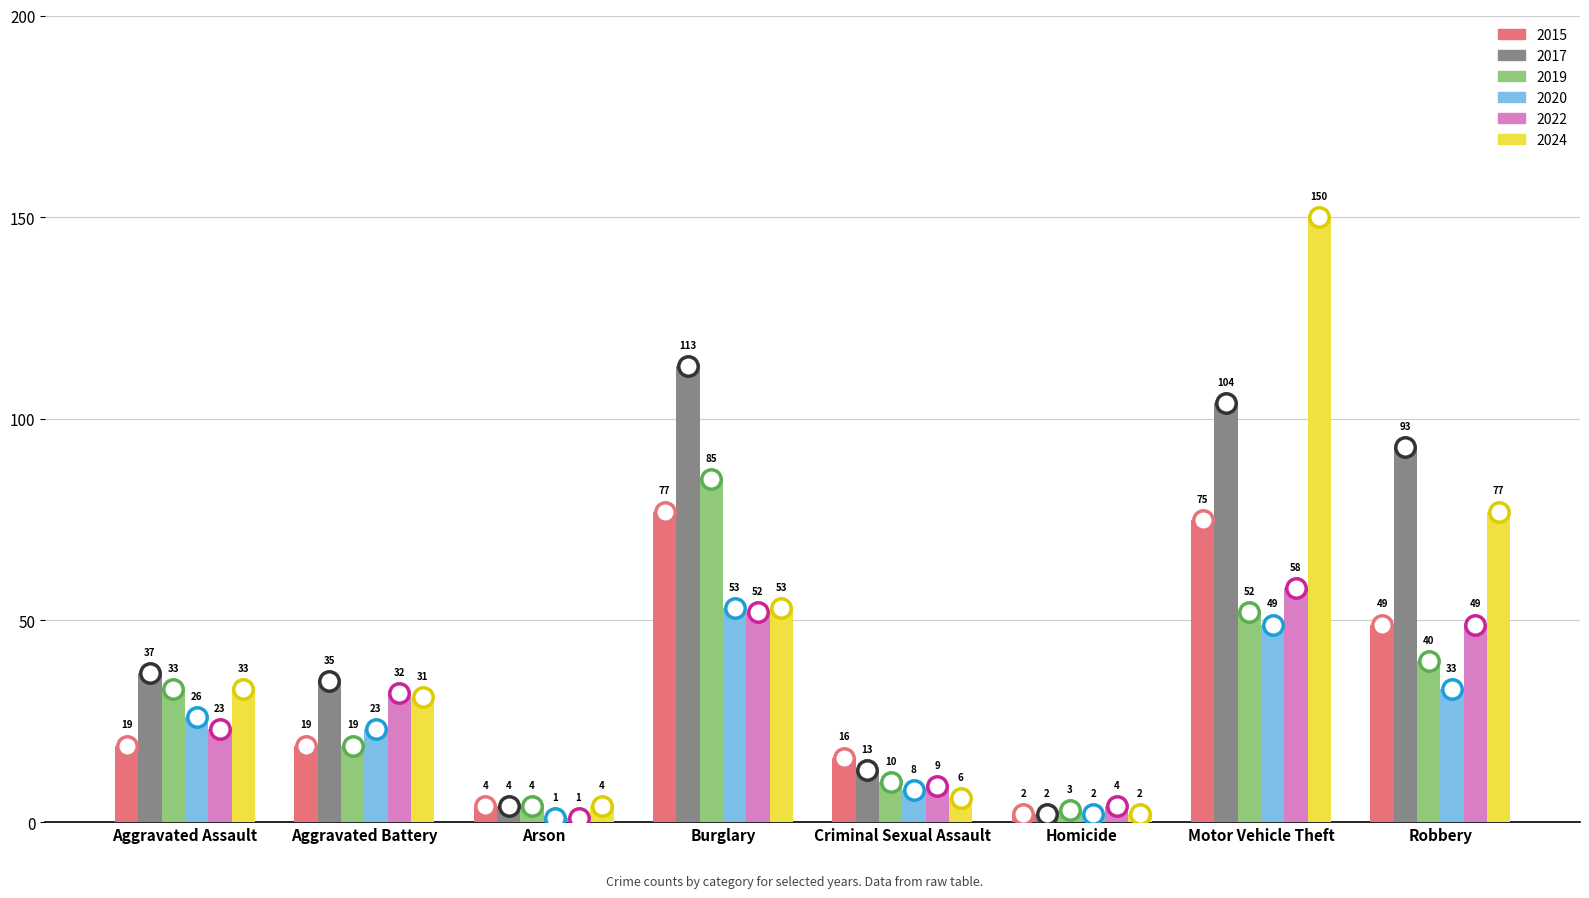

Which series has the largest total across all categories?

2017